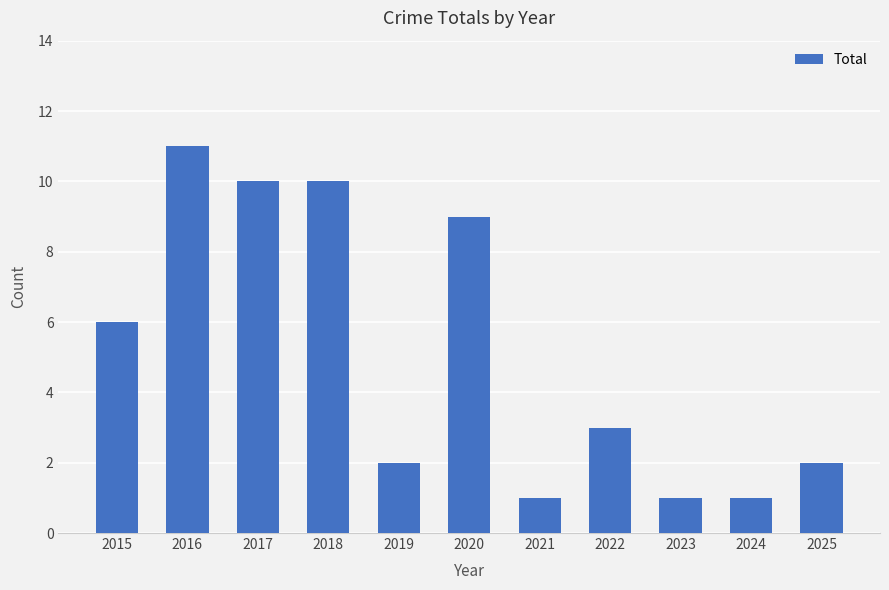

What is the average value?

5